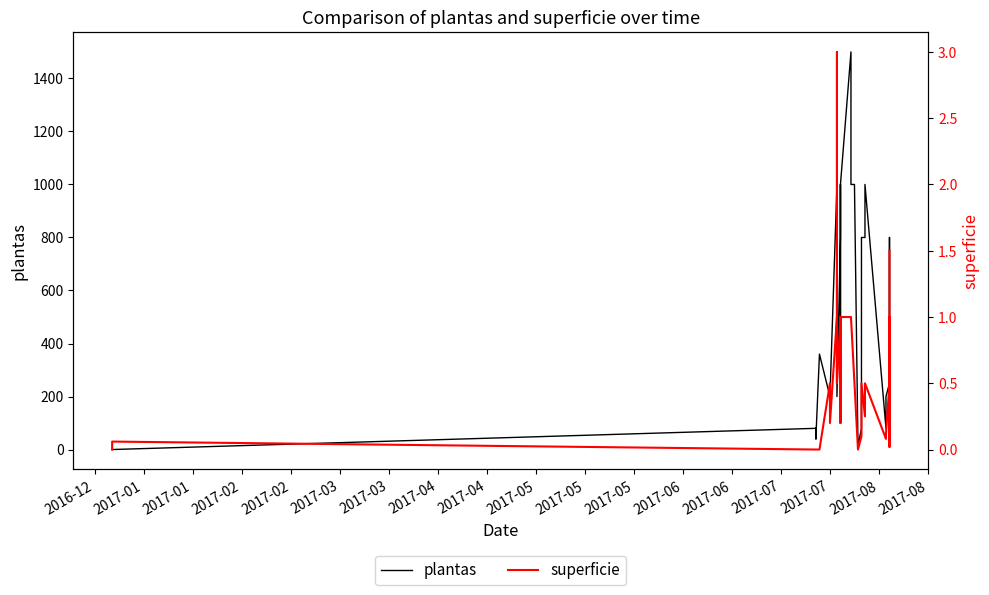

What is the value of the superficie point at the 15th from the left?

0.5